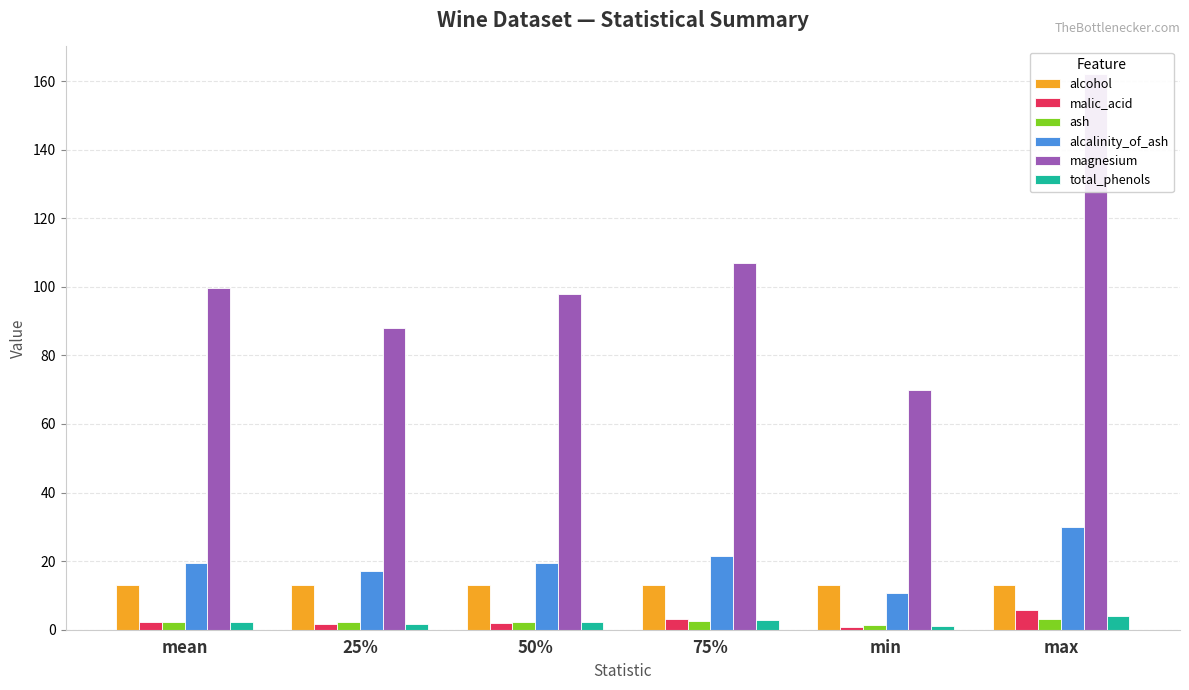

What is the difference between the highest and lowest values at max?

158.8